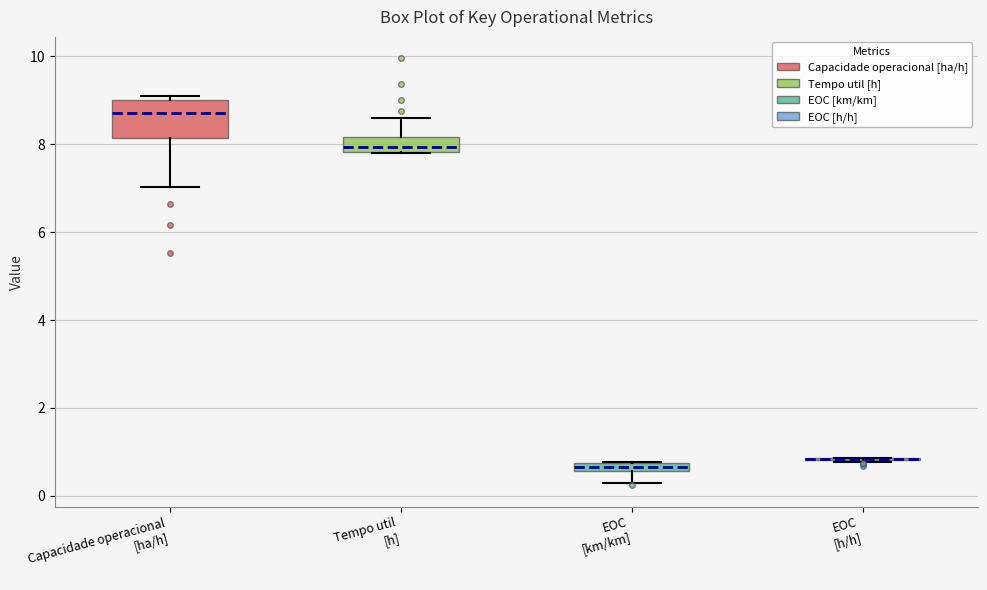

Which box is the tallest, from its lower edge to its upper edge?

Capacidade operacional [ha/h]